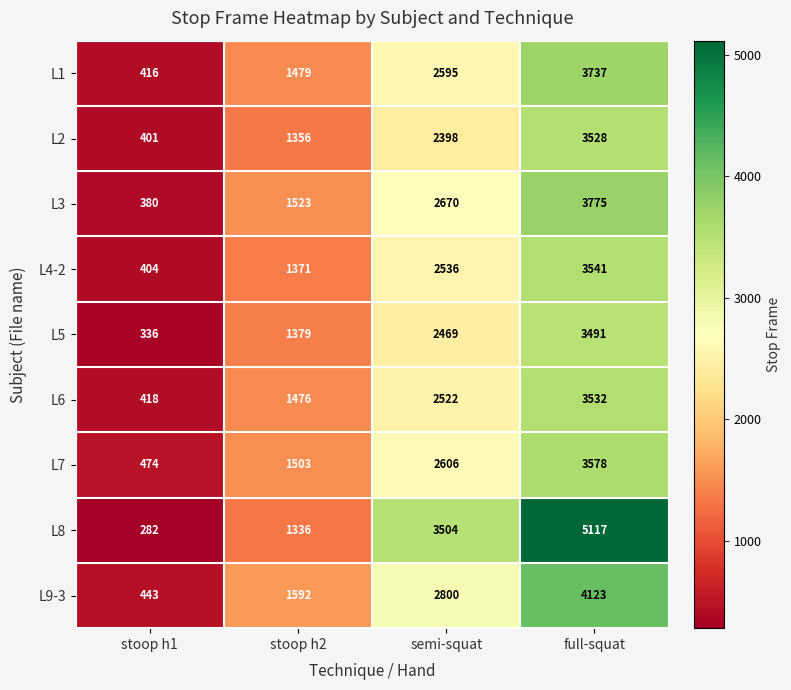

Is it true that L7 equals 1749 at full-squat?

False